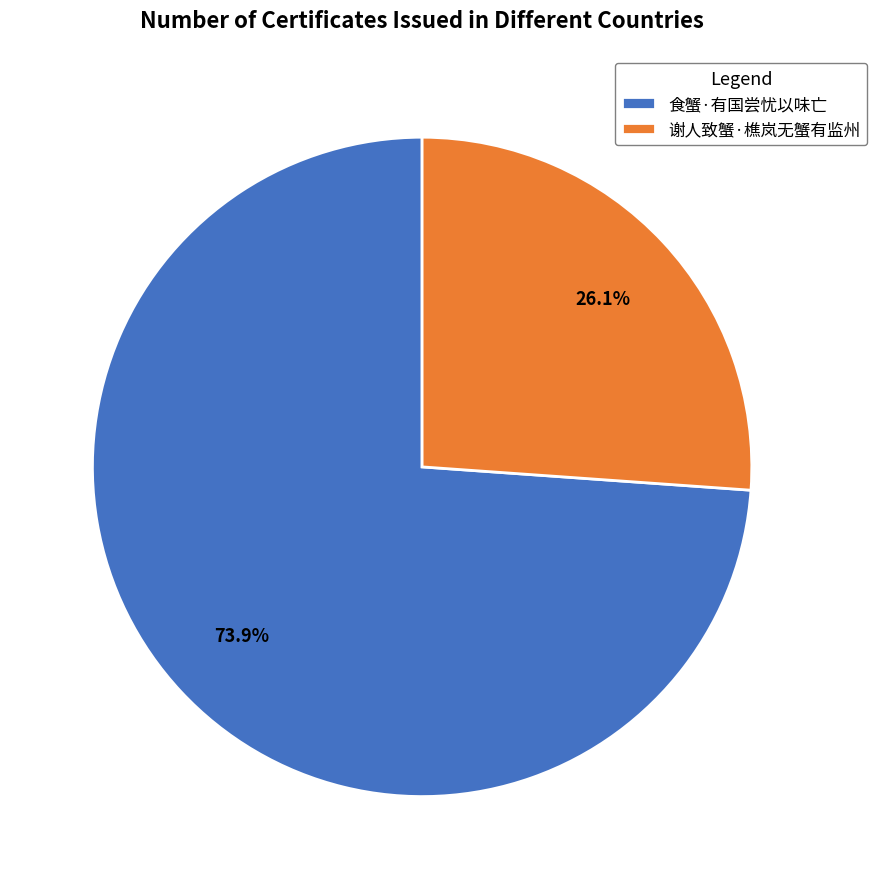

Rank the categories by value from lowest to highest.

谢人致蟹·樵岚无蟹有监州, 食蟹·有国尝忧以味亡